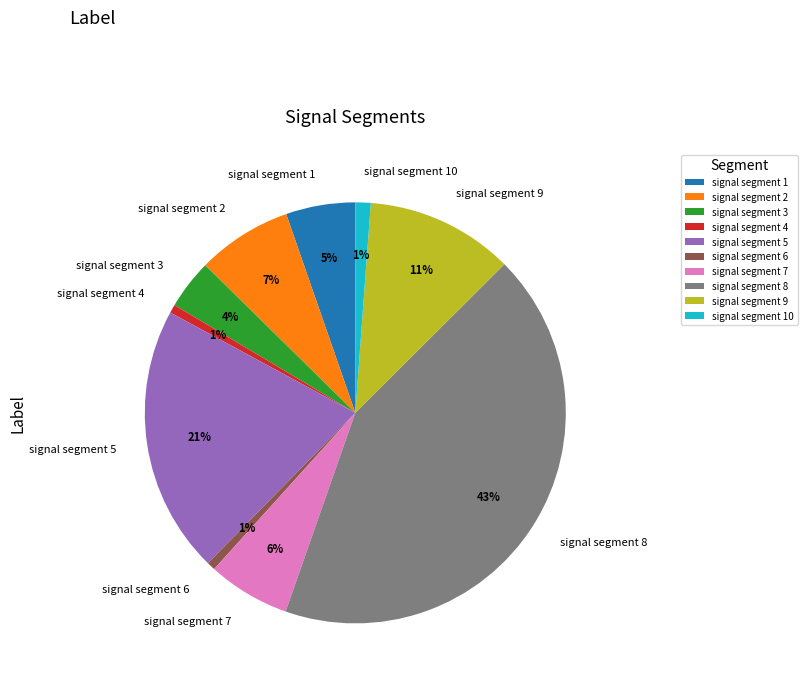

Does signal segment 4 represent more than half of the total?

No